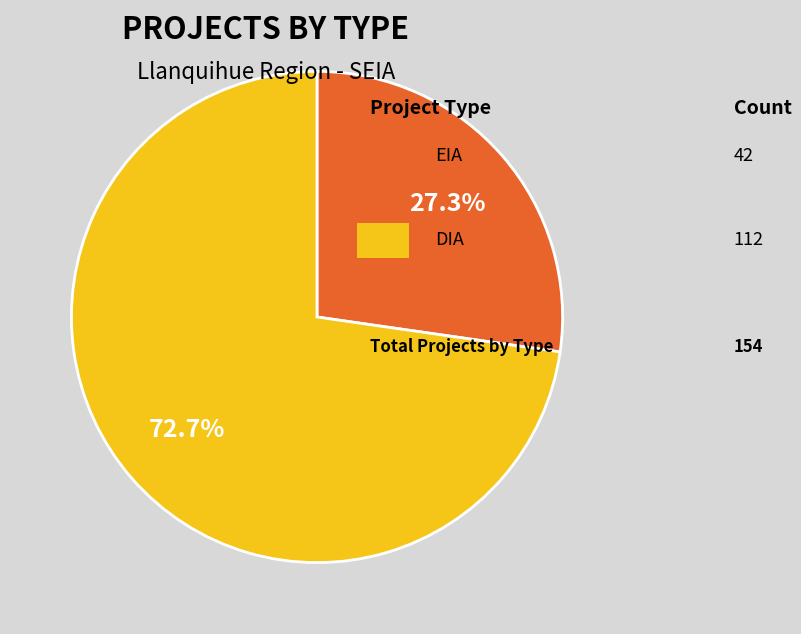

To the nearest percent, what is the difference between the largest and smallest slice percentages?

45%